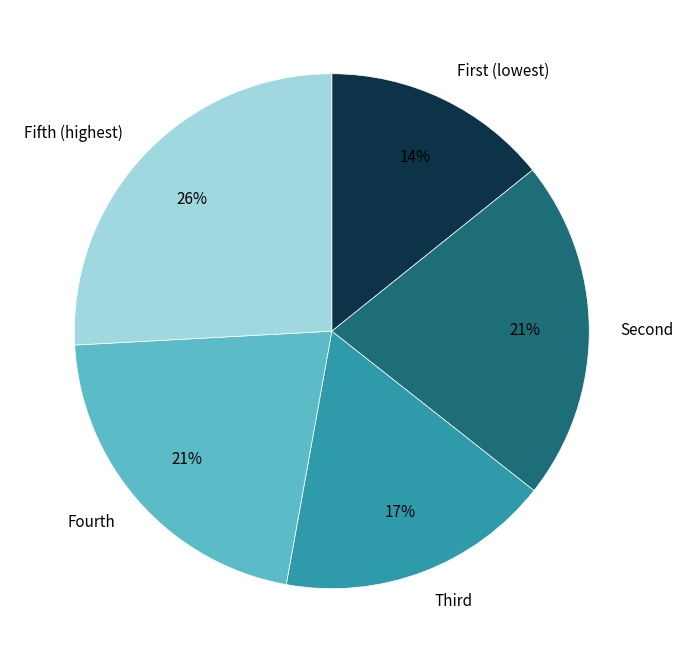

The Fourth slice represents 34% of the pie. True or false?

False